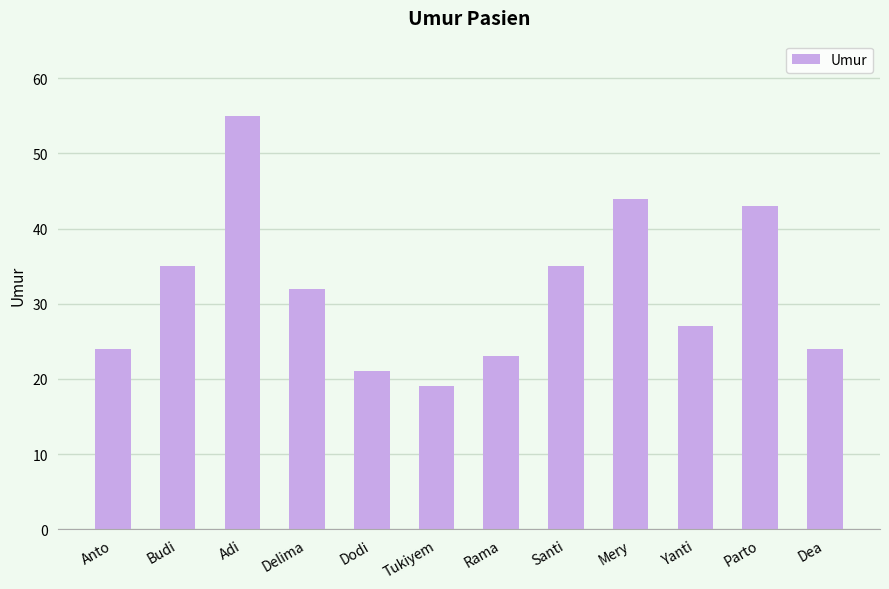

Approximately how many times larger is the value at Dodi compared to Parto?

0.5